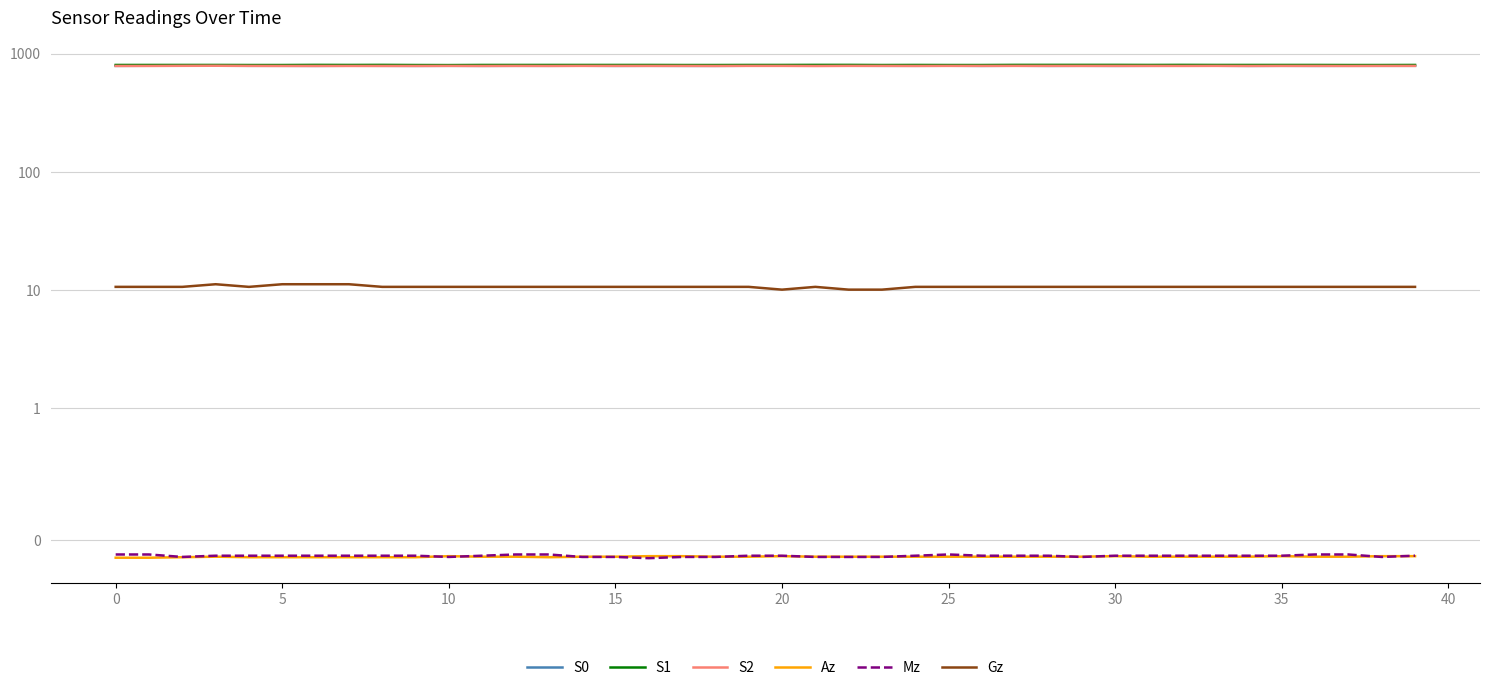

List the series in order of their peak value, lowest first.

Az, Mz, Gz, S0, S2, S1